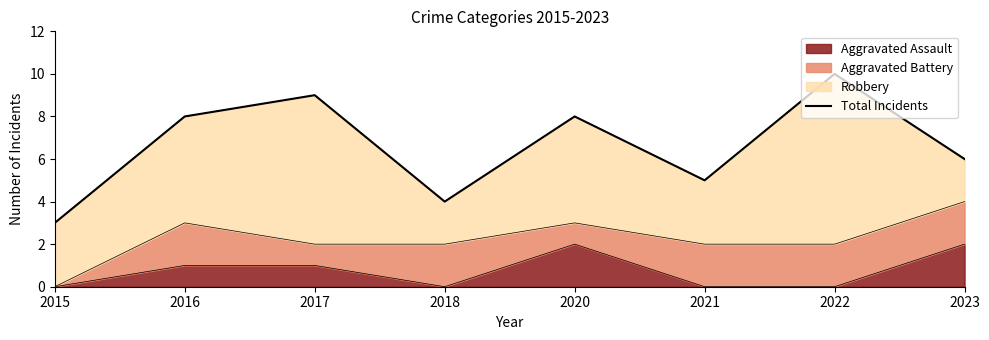

Where is the data nearest to the value 6?

2023